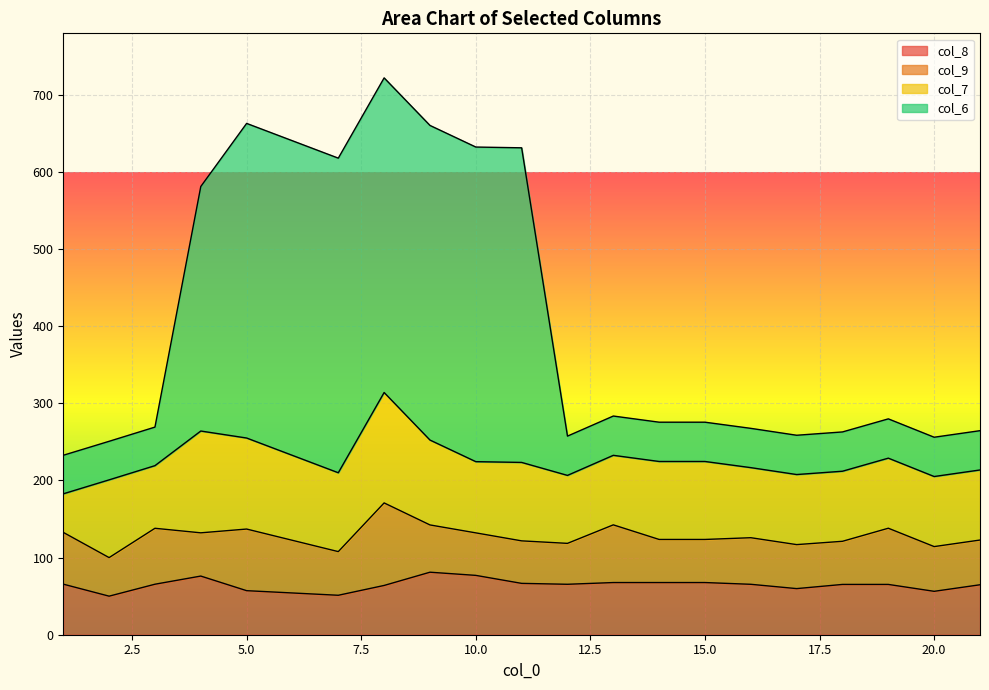

True or false: col_6 and col_8 intersect in this chart.

False